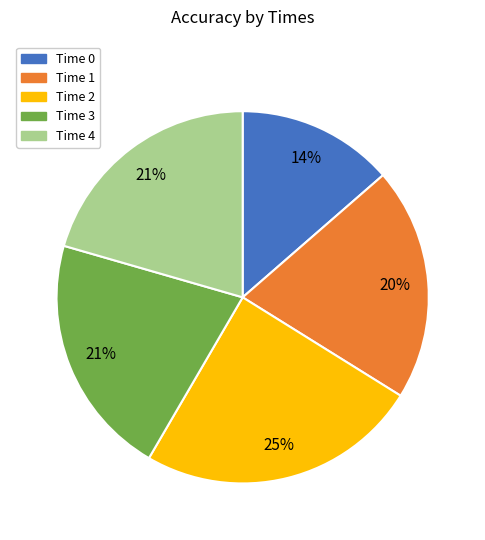

To the nearest percent, what is the average slice percentage?

20%